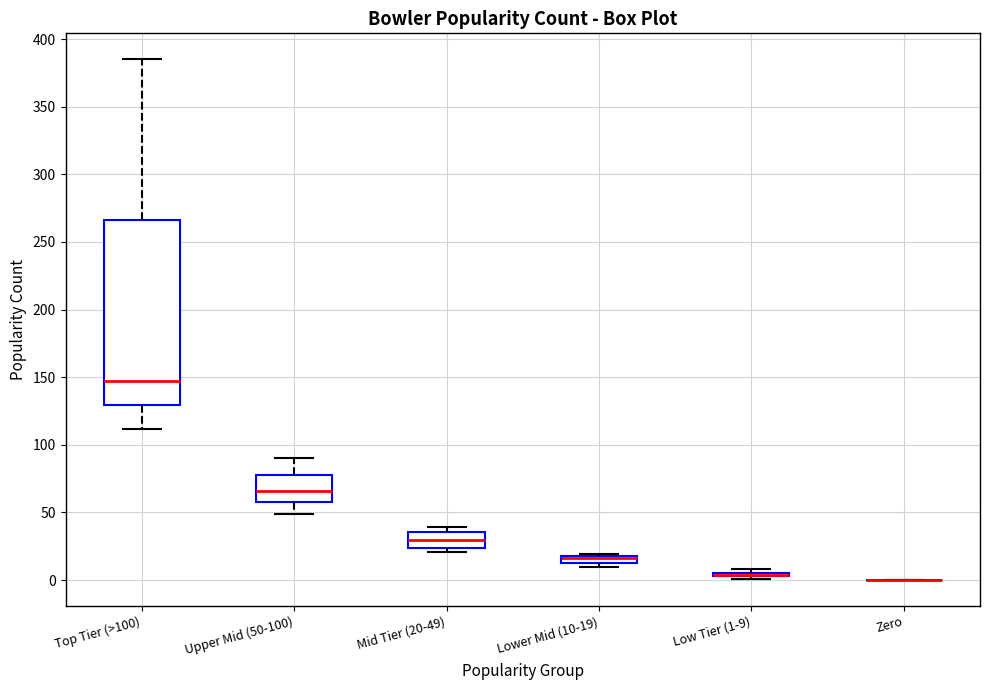

Which box is the tallest, from its lower edge to its upper edge?

Top Tier (>100)